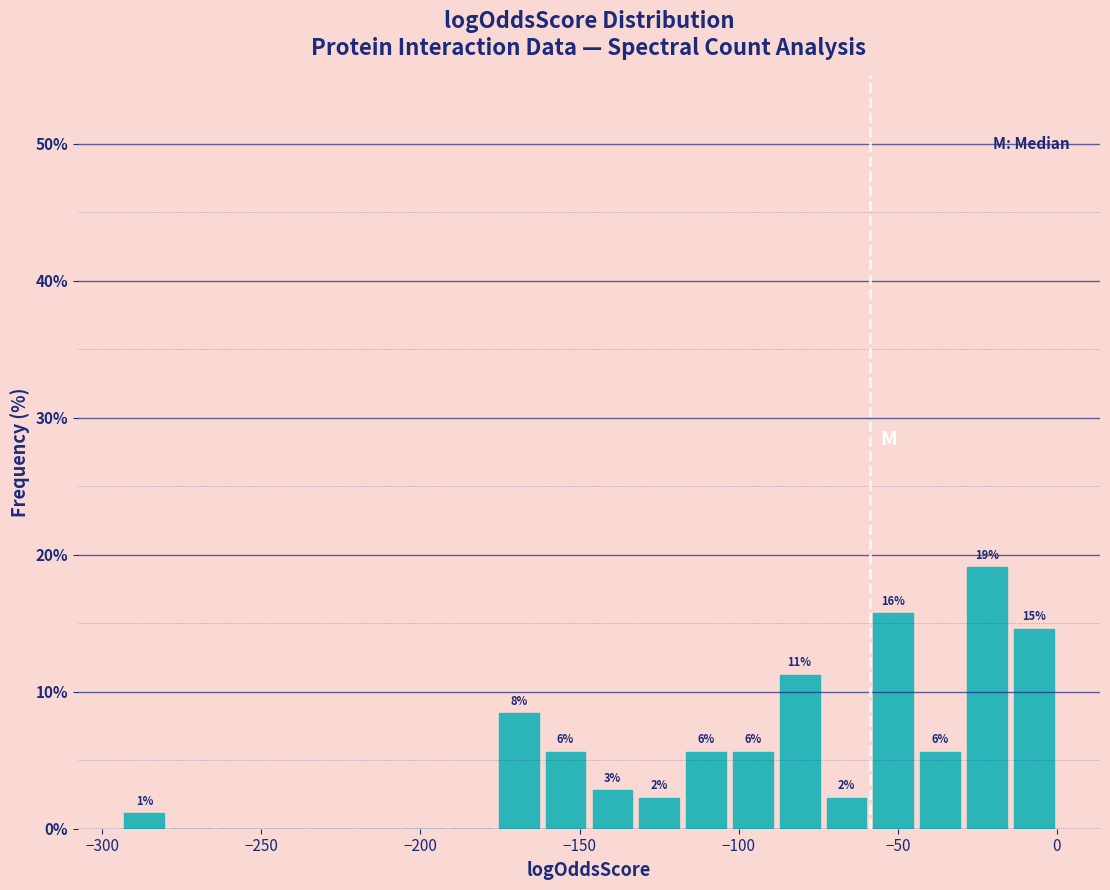

Around what value on the x-axis is the tallest bar? Give the approximate position of its centre, as read against the axis.

-20